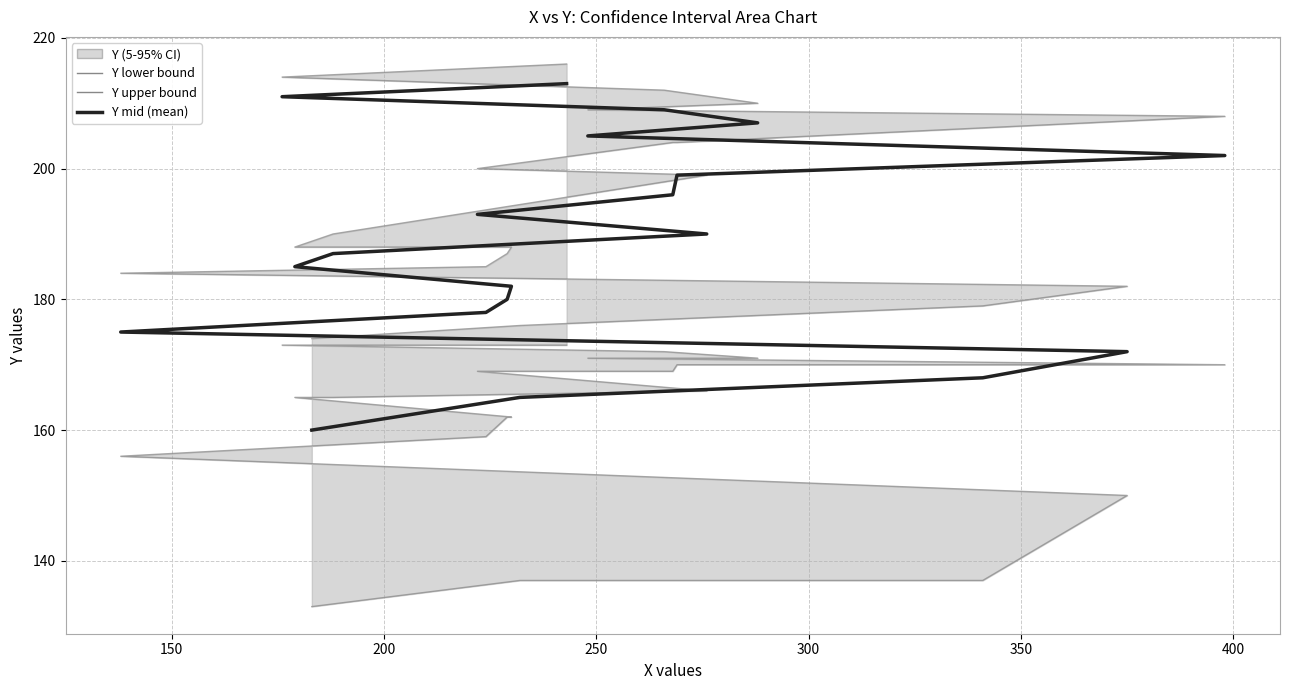

List the series in order of their peak value, lowest first.

Y lower bound, Y mid (mean), Y upper bound